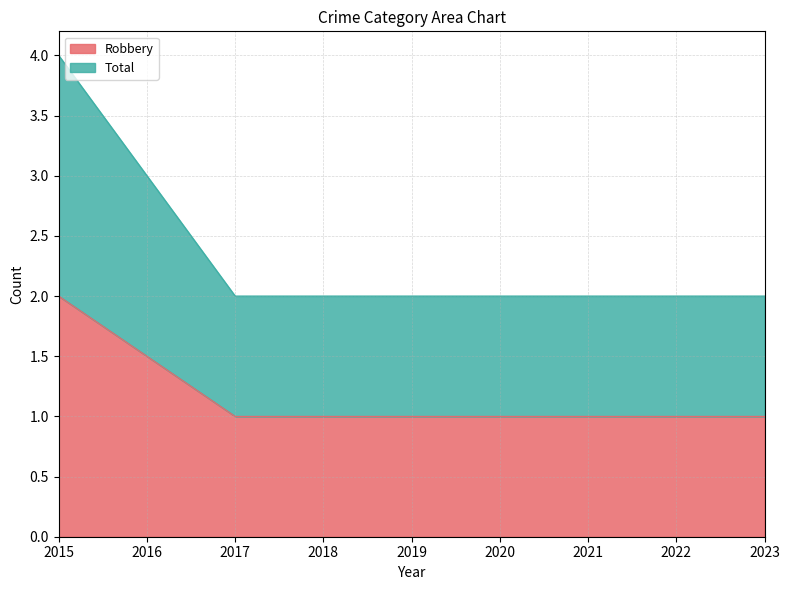

Read the Robbery value at 2023.

1